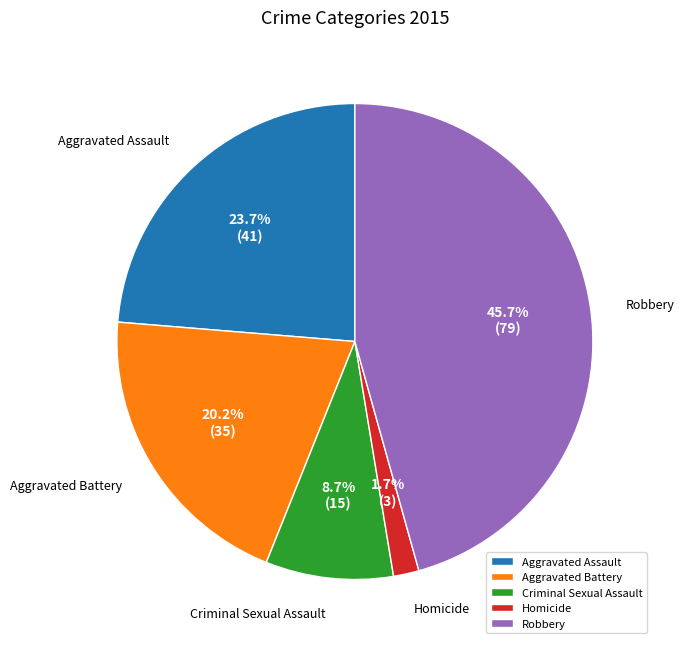

What portion of the pie excludes Aggravated Assault?

76.3%